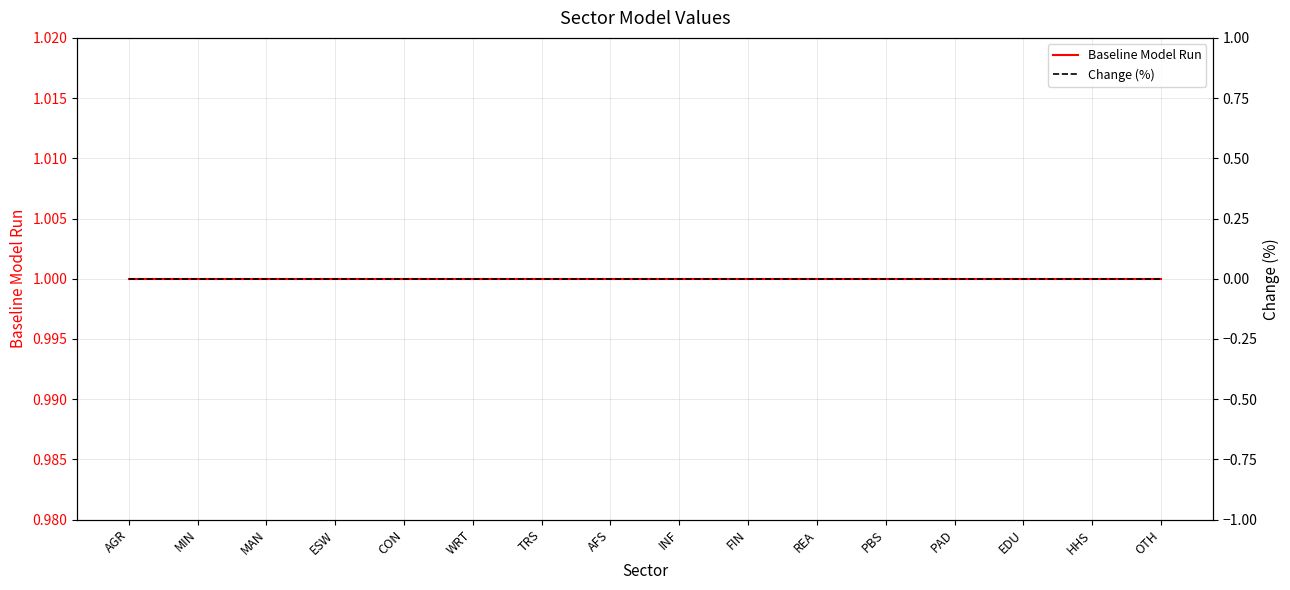

What is the sum of the Baseline Model Run values at MAN and REA?

2